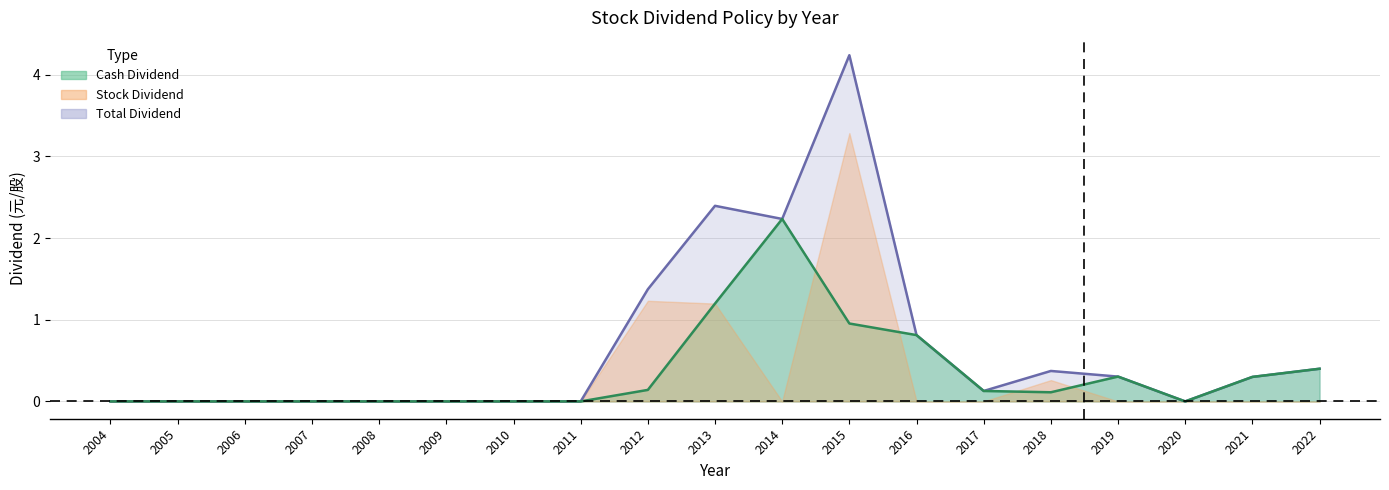

How many values in the Total (line) series exceed 0?

10